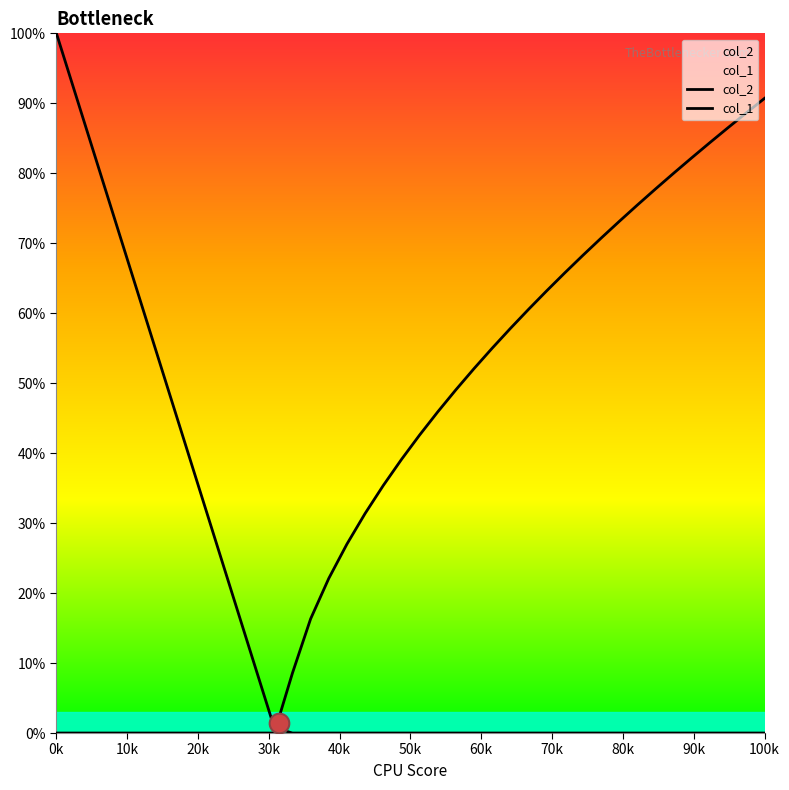

Which series has the largest total across all categories?

col_1